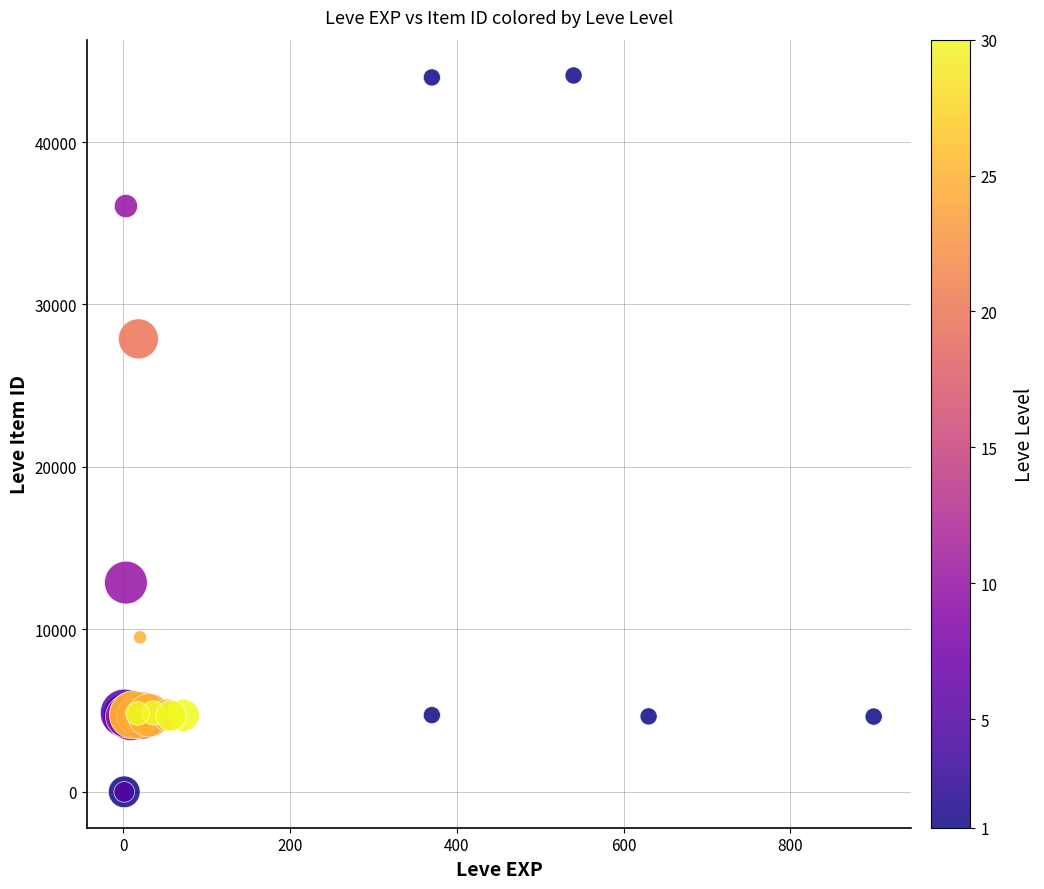

What Y value in the scatter plot is closest to 22048?

27884